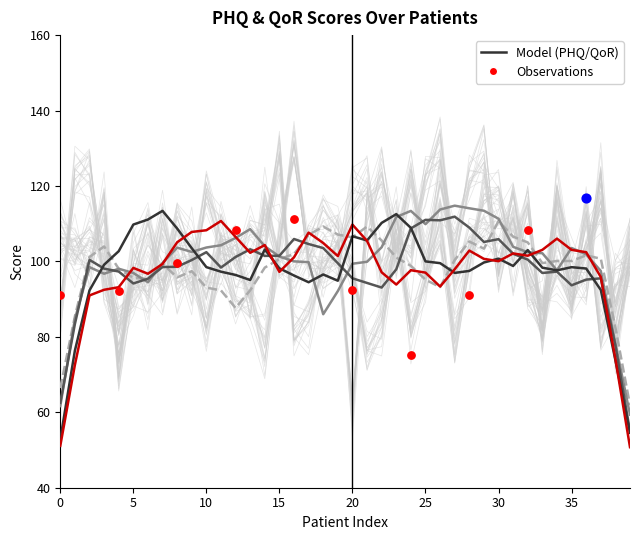

At how many categories does at least one series exceed 78?

40